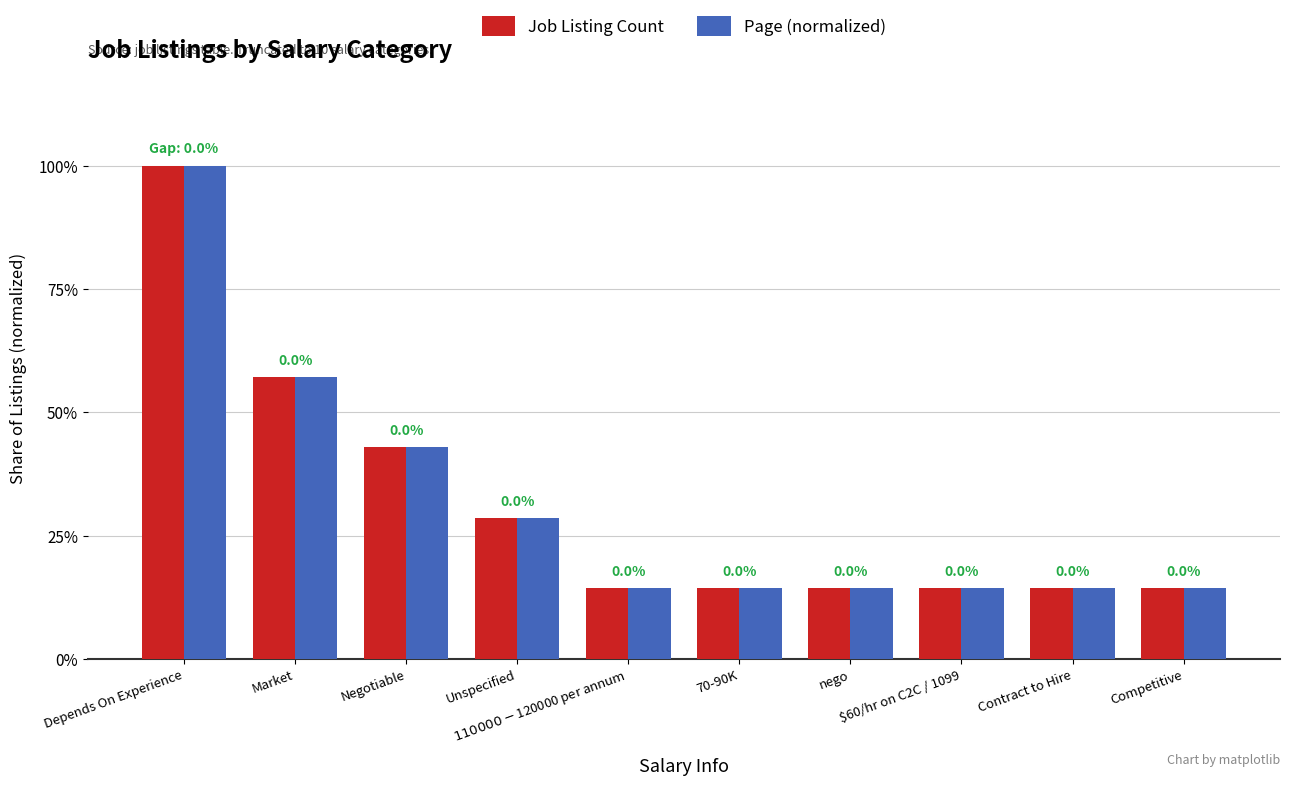

Are the bars horizontal?

No